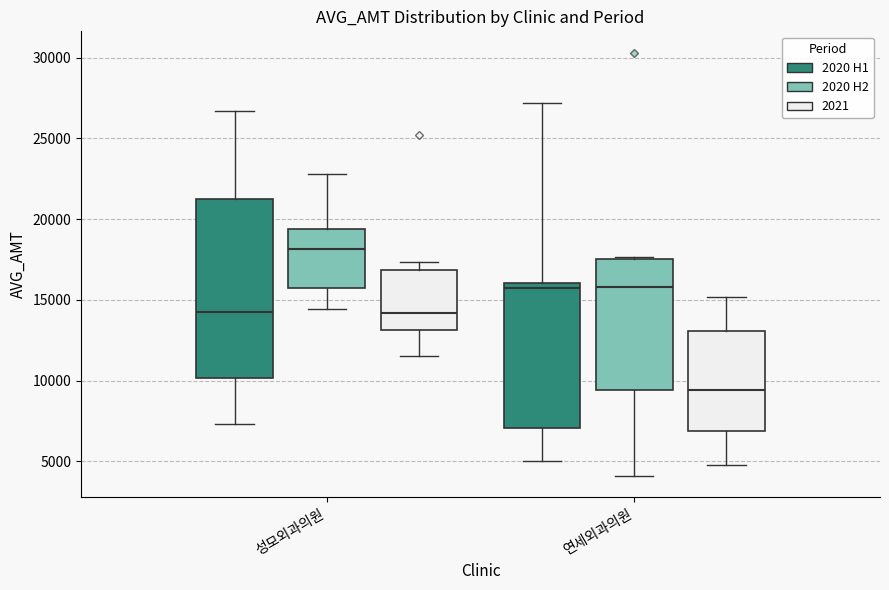

Reading left to right, transcribe this box plot: for each box, give where its median line is, the range the box spans, and where its two whiskers end, as read against the y-axis. The values are not printed on the chart, so give them approximately, as read against the axis.

성모외과의원 (2020 H1): median 14000, box 10000 to 21500, whiskers 7500 to 26500
성모외과의원 (2020 H2): median 18000, box 16000 to 19500, whiskers 14500 to 23000
성모외과의원 (2021): median 14000, box 13000 to 17000, whiskers 11500 to 17500
연세외과의원 (2020 H1): median 16000 (just below the box's upper edge), box 7000 to 16000, whiskers 5000 to 27000
연세외과의원 (2020 H2): median 16000, box 9500 to 17500, whiskers 4000 to 17500
연세외과의원 (2021): median 9500, box 7000 to 13000, whiskers 5000 to 15000